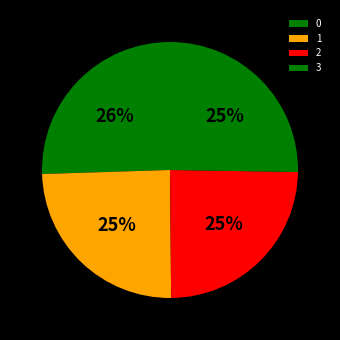

Is there any slice that represents more than half of the pie?

No